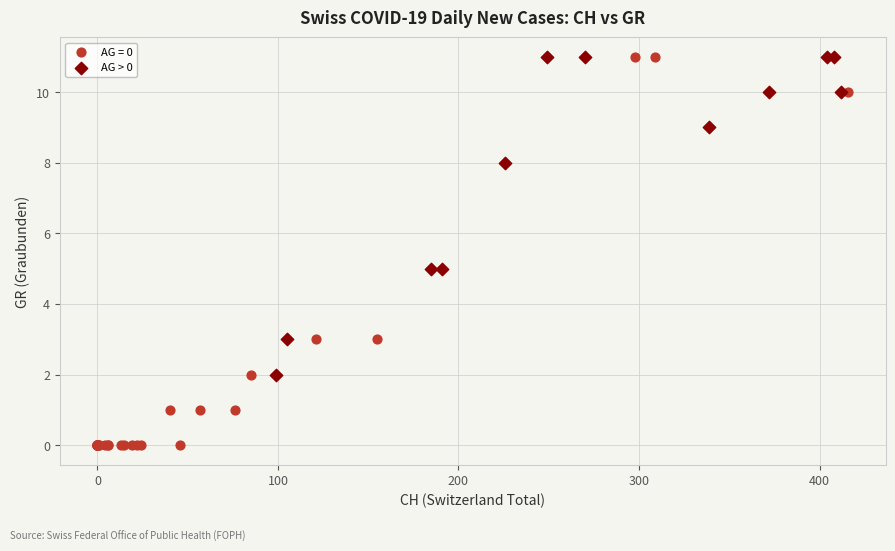

Which series contains the lowest Y value?

AG = 0